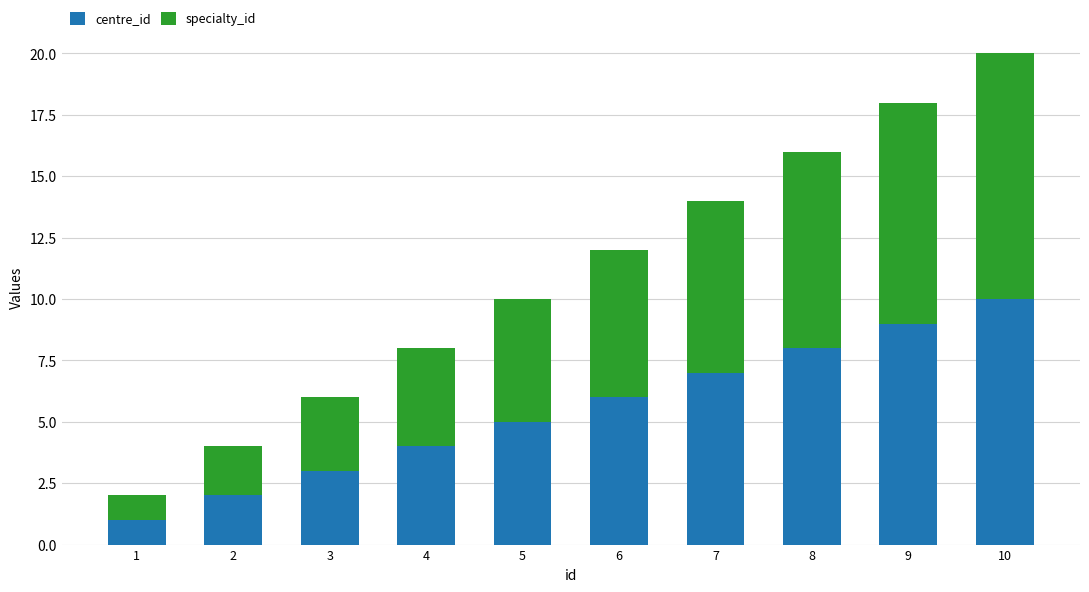

The centre_id series shows 8 at 6. True or false?

False